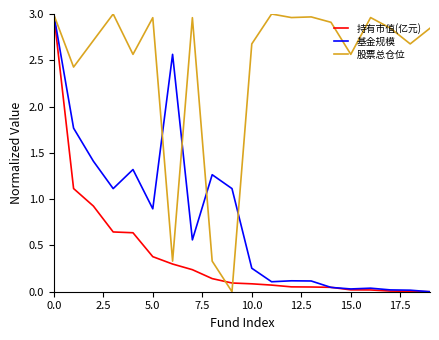

Which series has the largest total across all categories?

股票总仓位